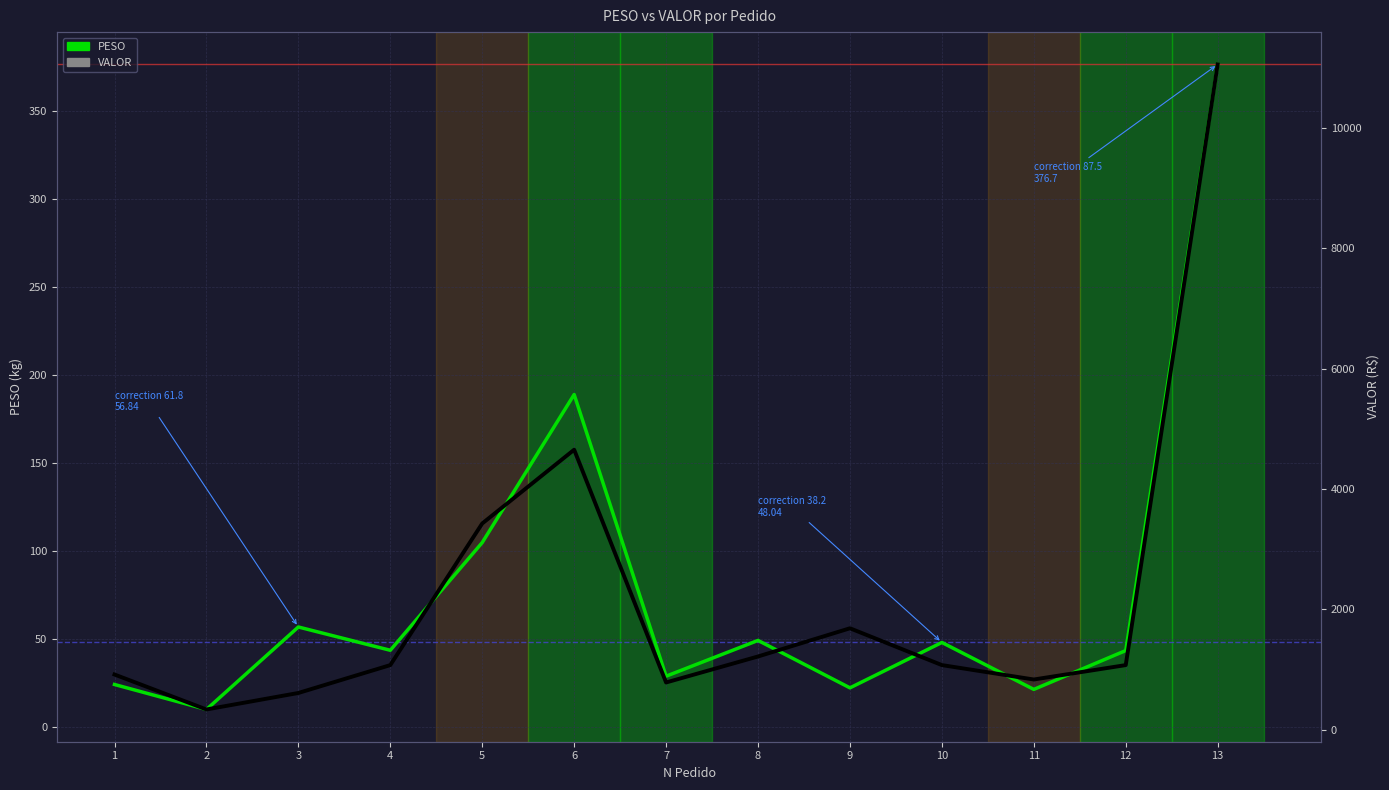

Between 1 and 10, which series saw the biggest shift?

VALOR